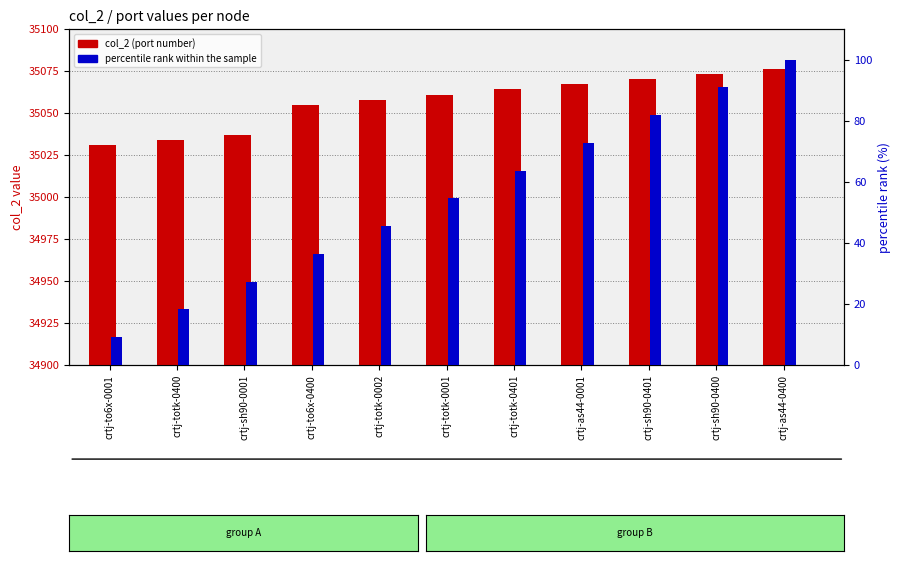

What is the label of the 3rd bar from the left?

crtj-sh90-0001